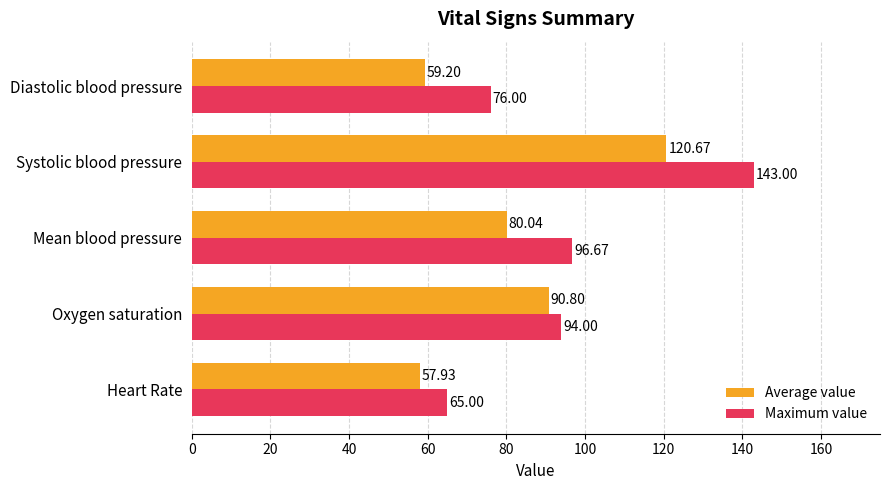

What is the sum of all Maximum value values?

474.7